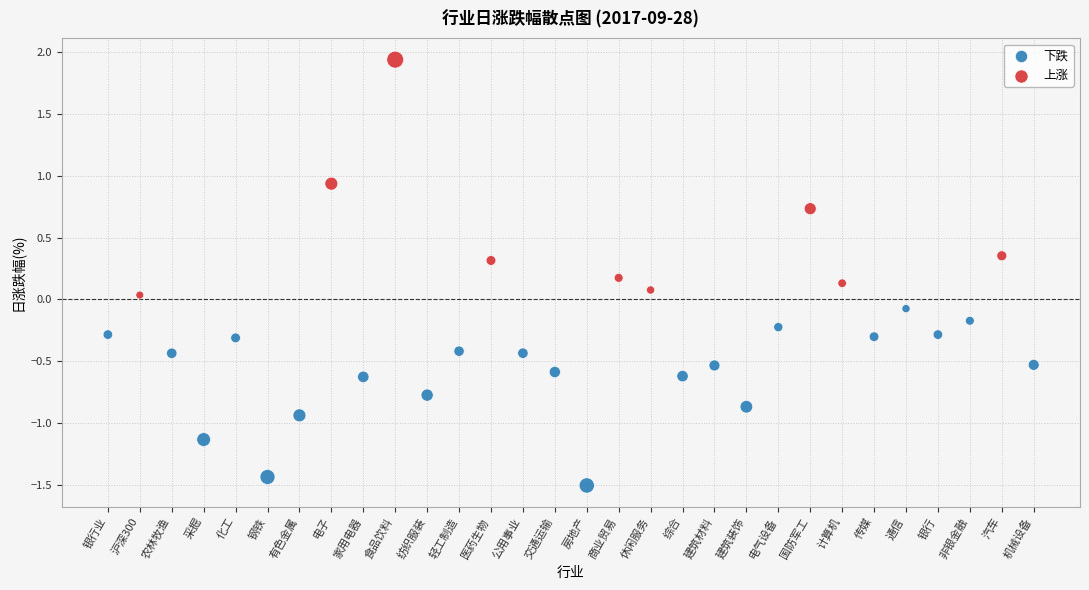

Which series has the widest spread of Y values?

上涨